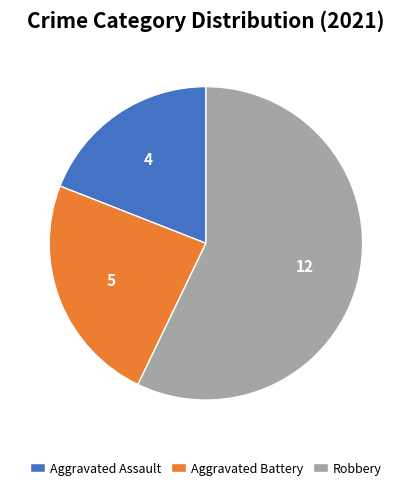

Is the sum of Robbery and Aggravated Battery greater than half?

Yes